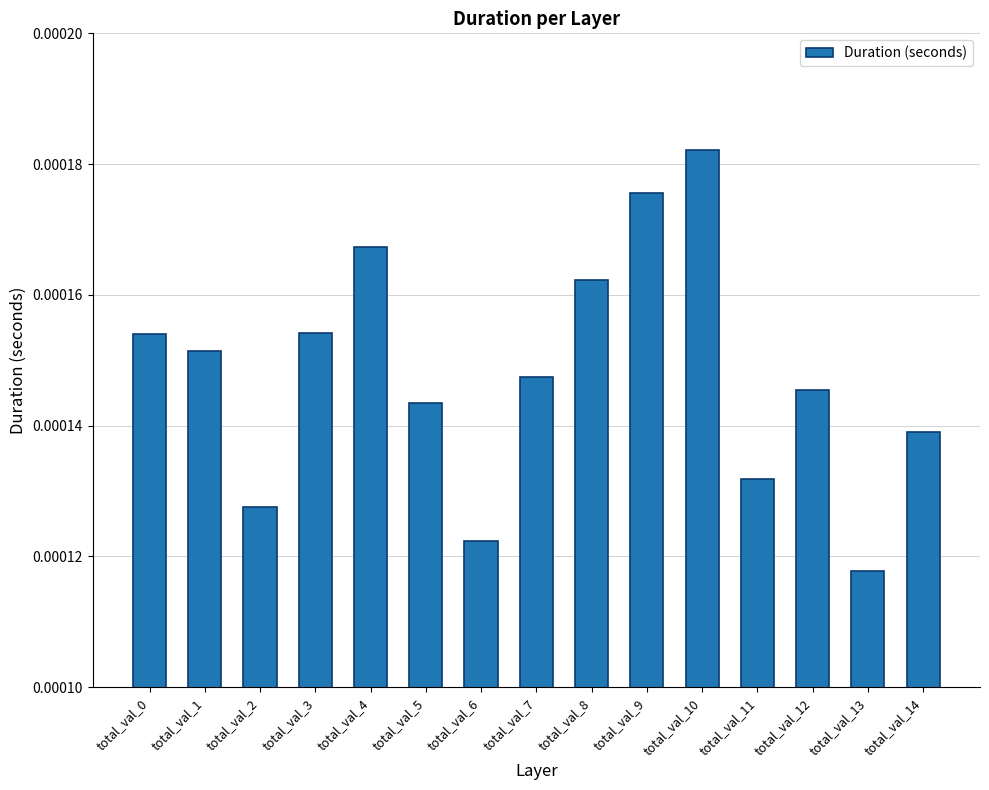

At which label is the value closest to 0?

total_val_13